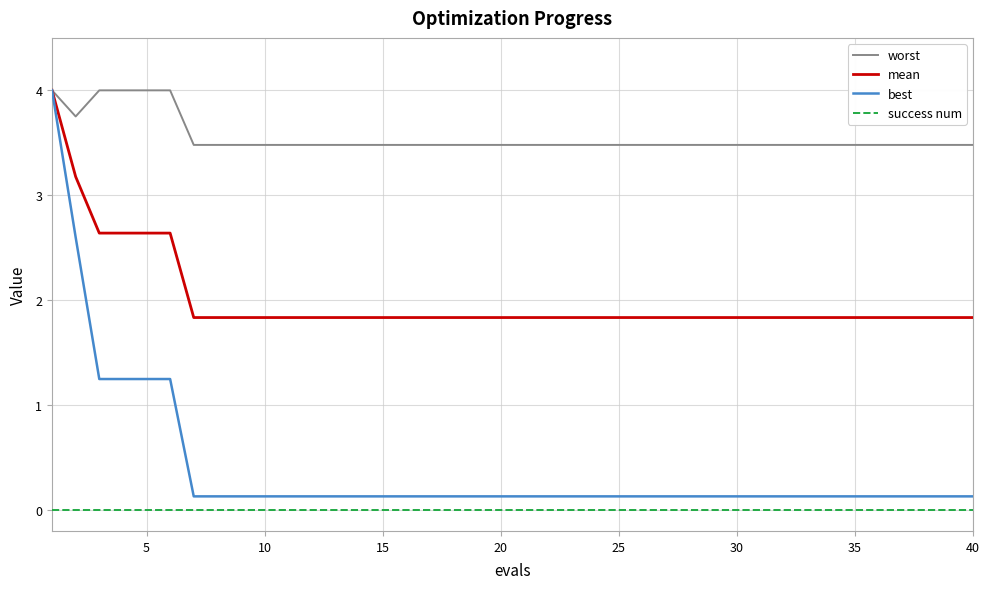

Does the chart have visible grid lines?

Yes